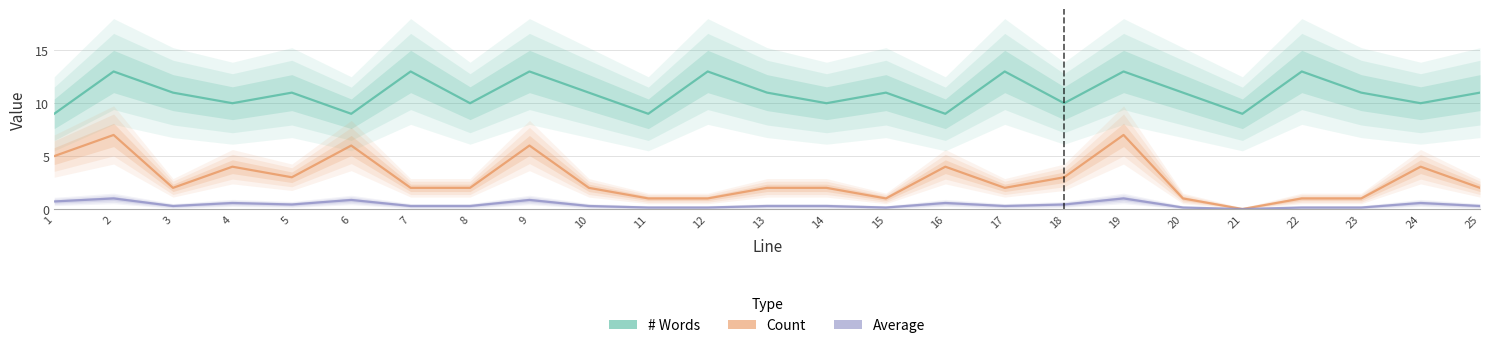

How many data points does each series have?

25